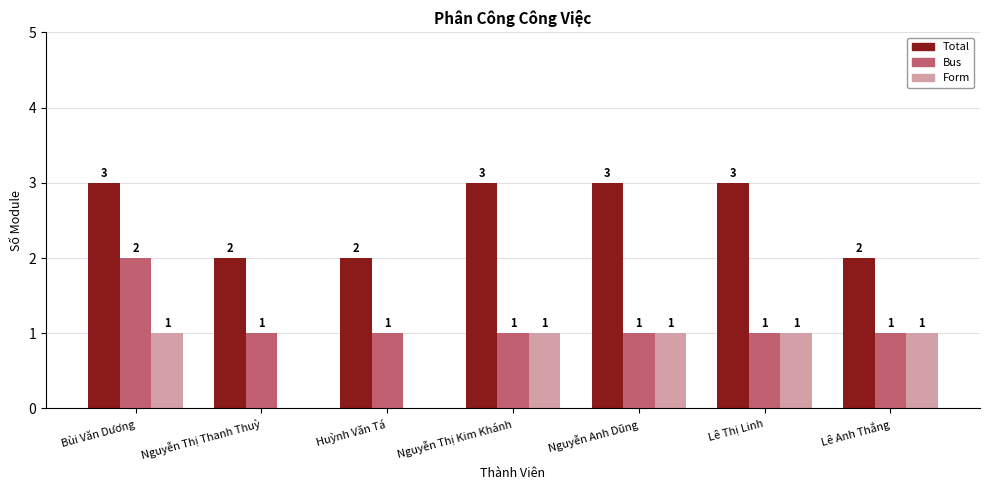

Are the bars horizontal?

No